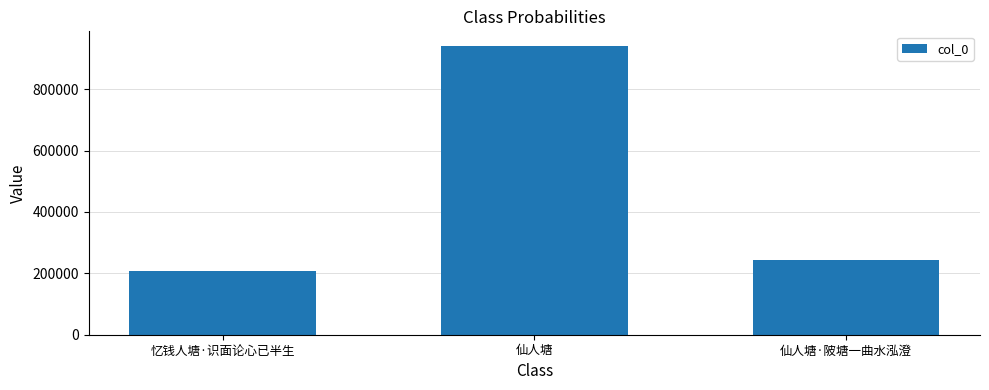

Between 仙人塘 and 忆钱人塘·识面论心已半生, which is larger?

仙人塘